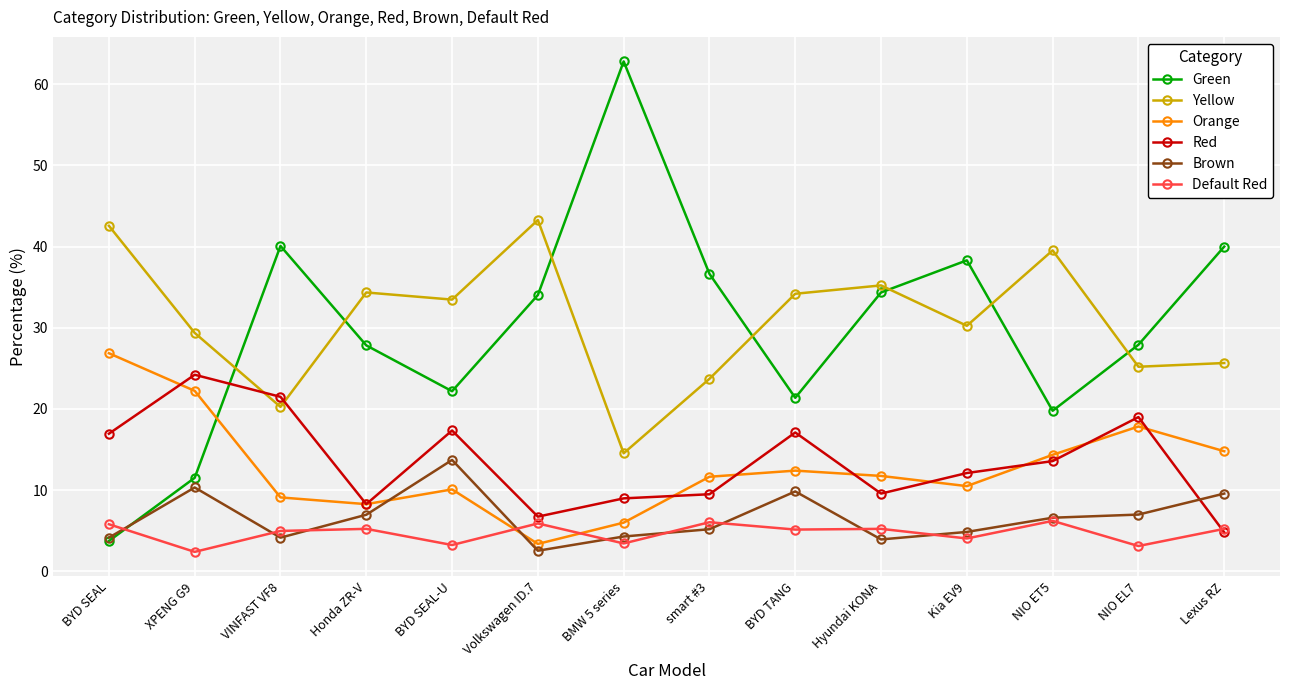

Is the value of Yellow at smart #3 greater than the value of Red at VINFAST VF8?

Yes